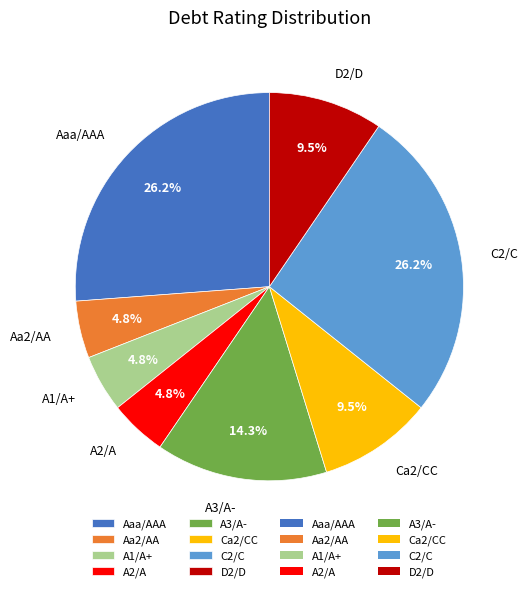

Count the number of slices in the pie.

8